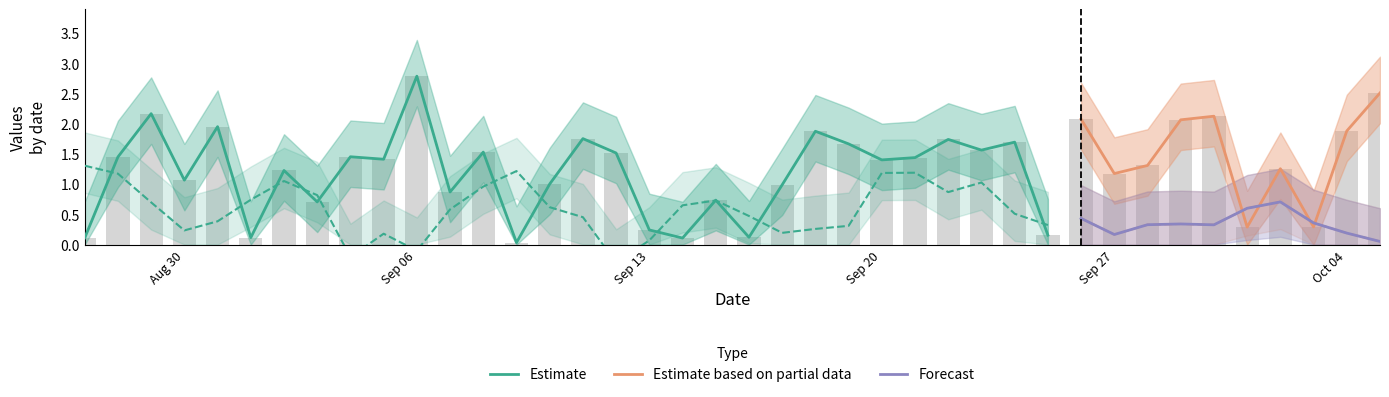

Reading left to right, extract all data points from this chart.

expectations: 0.1	1.5	2.2	1.1	2.0	0.1	1.2	0.7	1.5	1.4	2.8	0.9	1.5	0.0	1.0	1.8	1.5	0.2	0.1	0.7	0.1	1.0	1.9	1.7	1.4	1.4	1.7	1.6	1.7	0.2	2.1	1.2	1.3	2.1	2.1	0.3	1.3	0.3	1.9	2.5
predictions: 1.3	1.2	0.7	0.2	0.4	0.7	1.1	0.8	-0.2	0.2	-0.1	0.6	1.0	1.2	0.6	0.5	-0.3	0.1	0.6	0.7	0.5	0.2	0.3	0.3	1.2	1.2	0.9	1.0	0.5	0.3	0.4	0.2	0.3	0.3	0.3	0.6	0.7	0.4	0.2	0.1